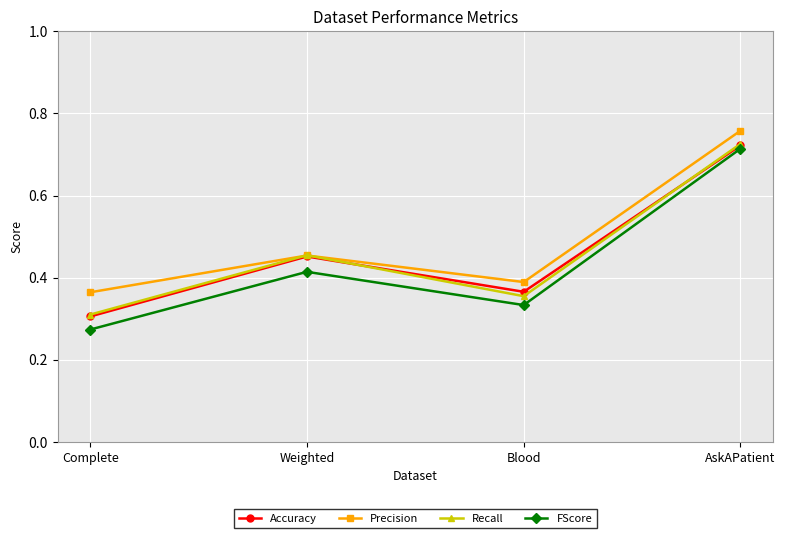

Which series has the largest range (max minus min)?

FScore